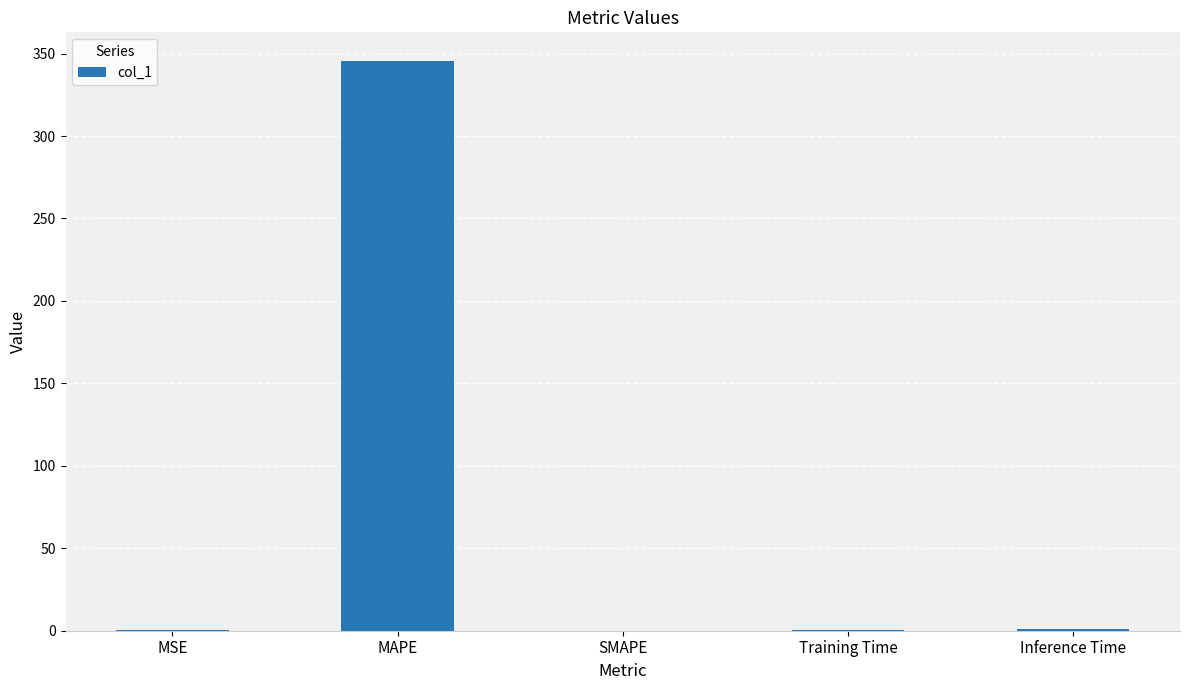

Is it true that the value at SMAPE is -220.1?

False